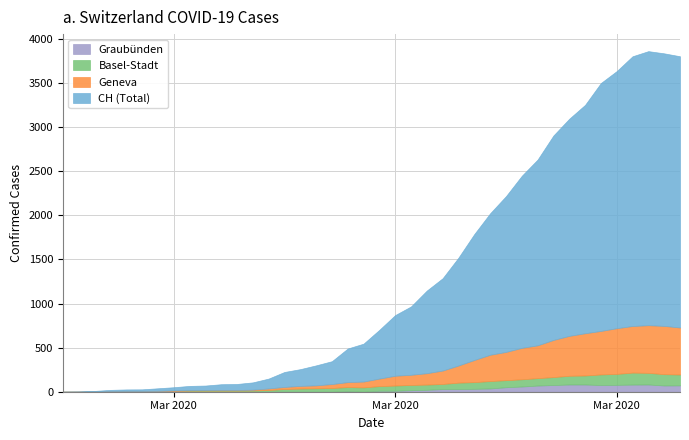

Which series has the largest total across all categories?

CH